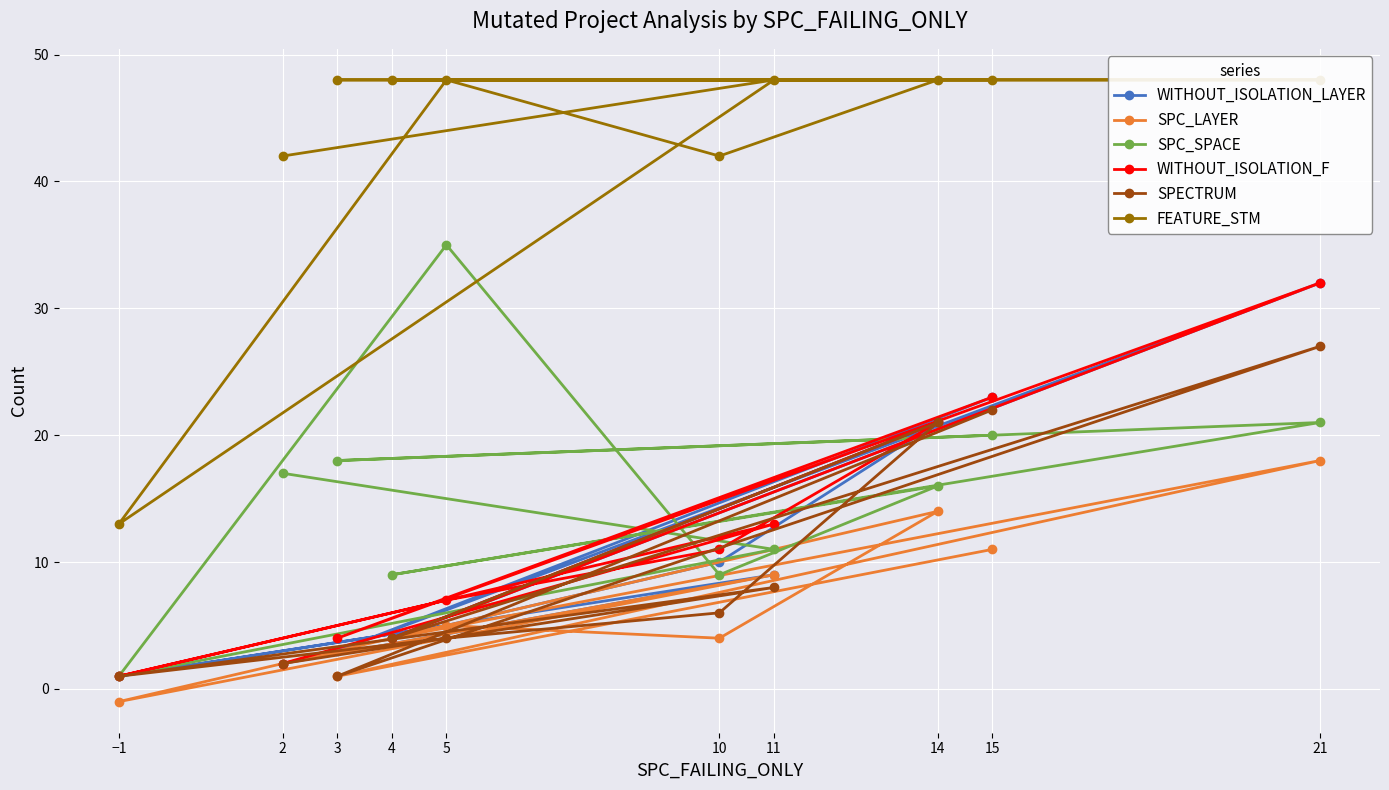

What are all the series names shown in the legend?

WITHOUT_ISOLATION_LAYER, SPC_LAYER, SPC_SPACE, WITHOUT_ISOLATION_F, SPECTRUM, FEATURE_STM